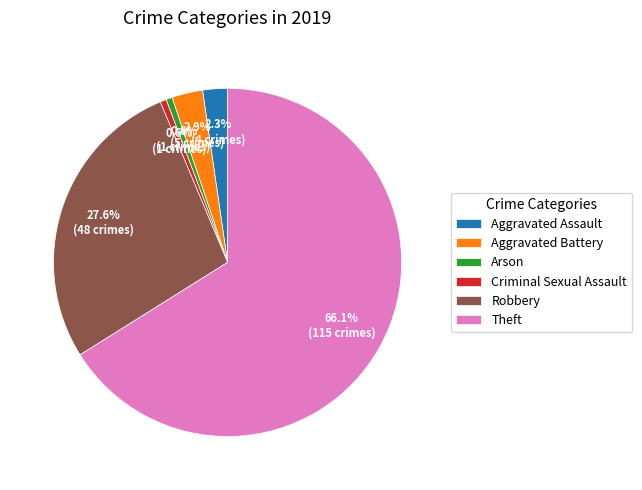

Which slice represents more than half of the pie?

Theft